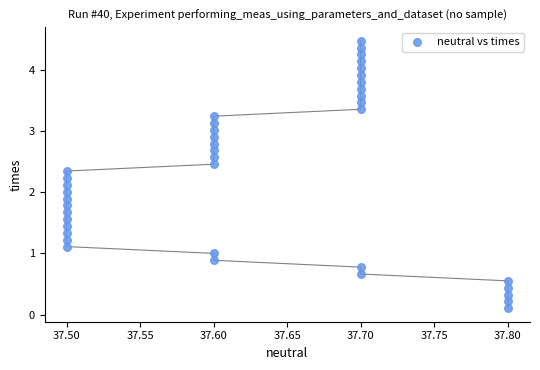

What is the range of X values (max minus min)?

0.3